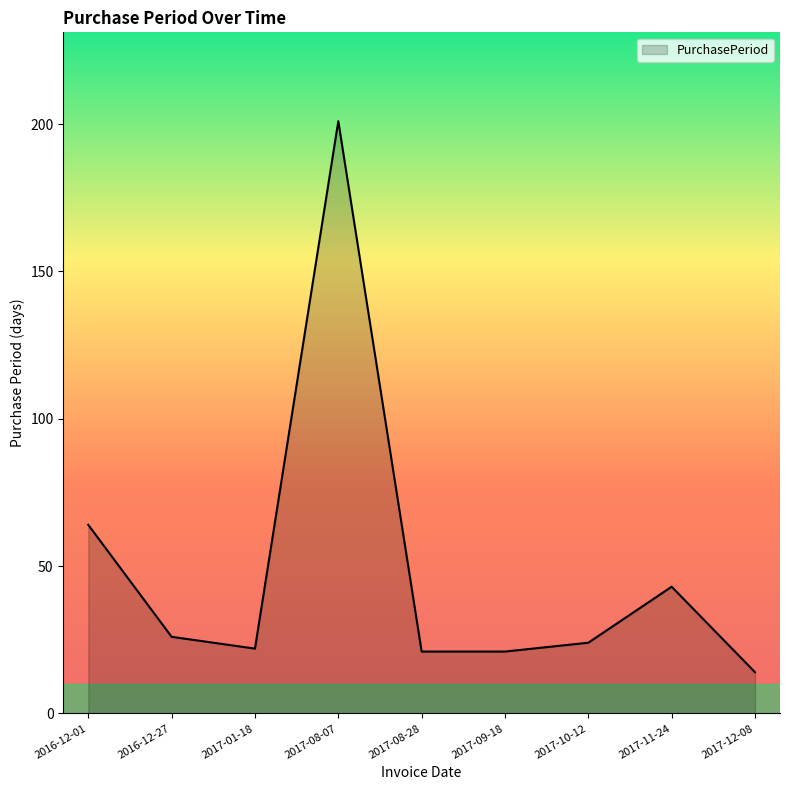

What is the difference between the maximum and minimum values?

187